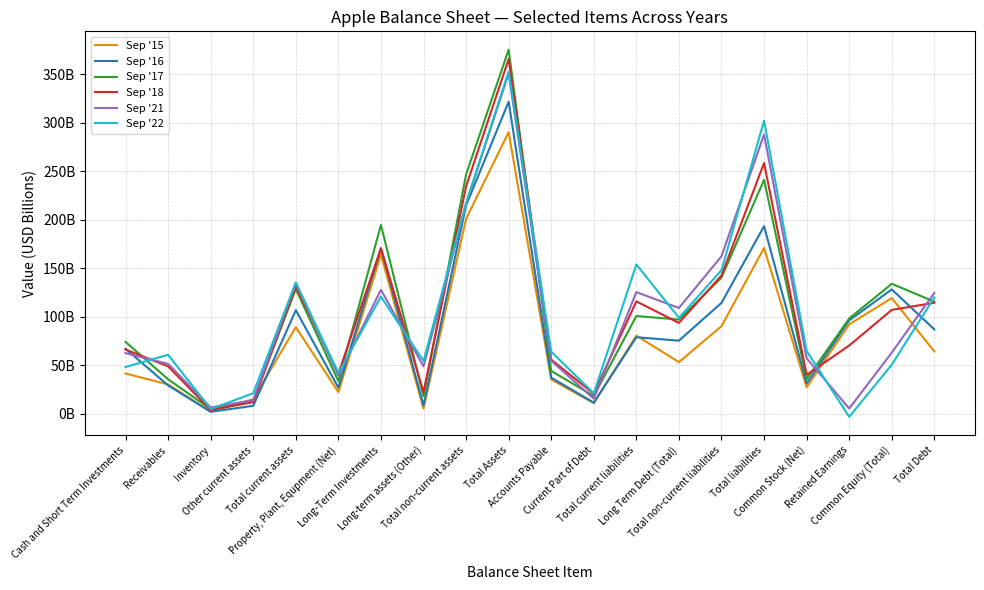

Is it true that Sep '22 equals 154.0 at Total current liabilities?

True